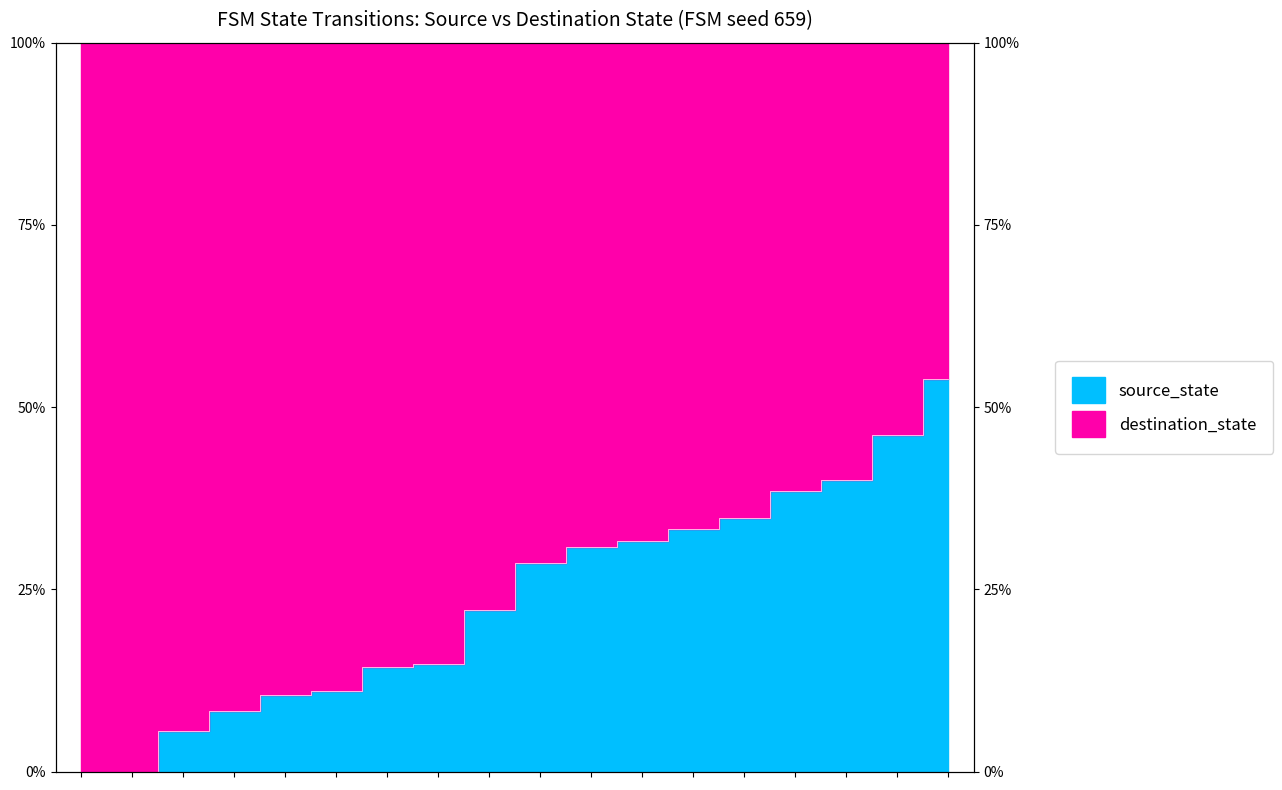

Reading left to right, extract all data points from this chart.

0=0.0	1=0.0	2=0.1	3=0.1	4=0.1	5=0.1	6=0.1	7=0.1	8=0.2	9=0.3	10=0.3	11=0.3	12=0.3	13=0.3	14=0.4	15=0.4	16=0.5	17=0.5